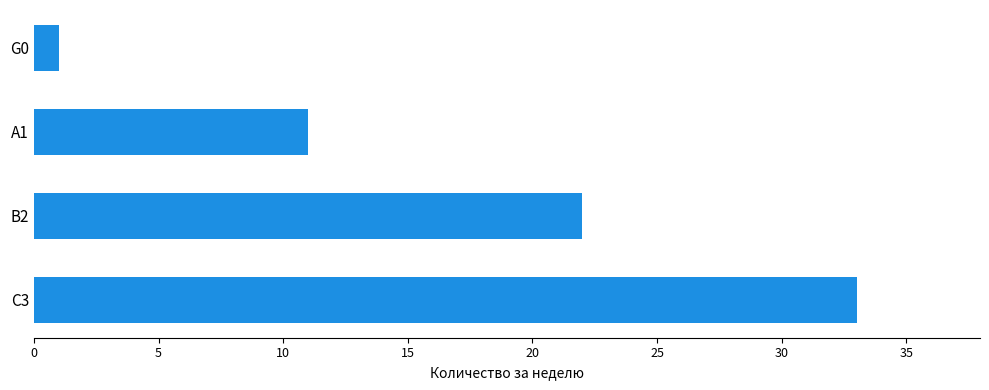

What is the average value?

17